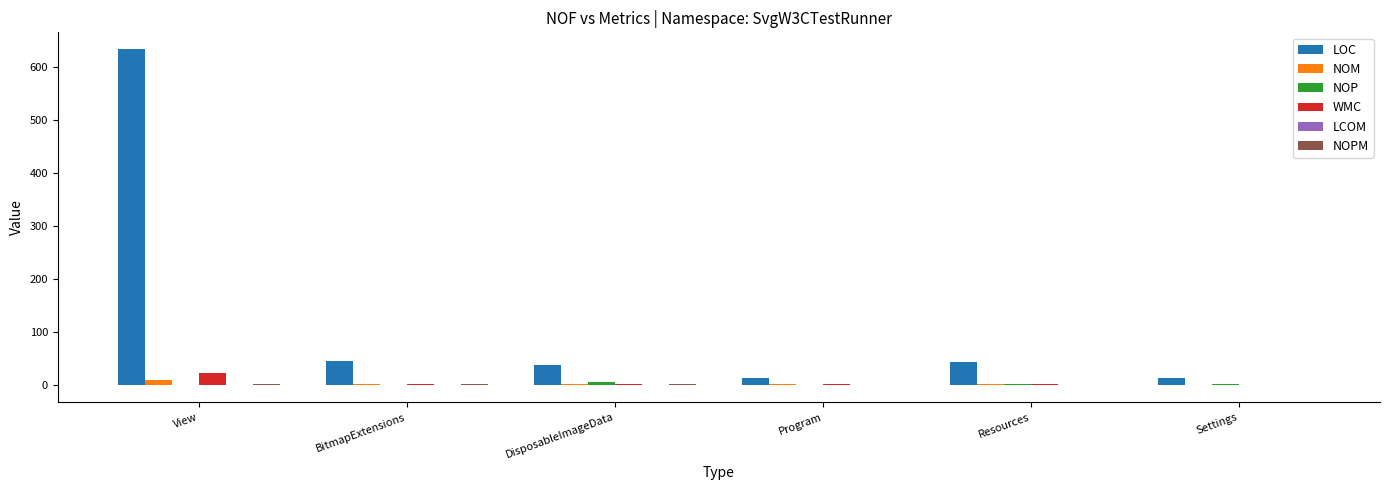

Between View and Program, which series saw the biggest shift?

LOC